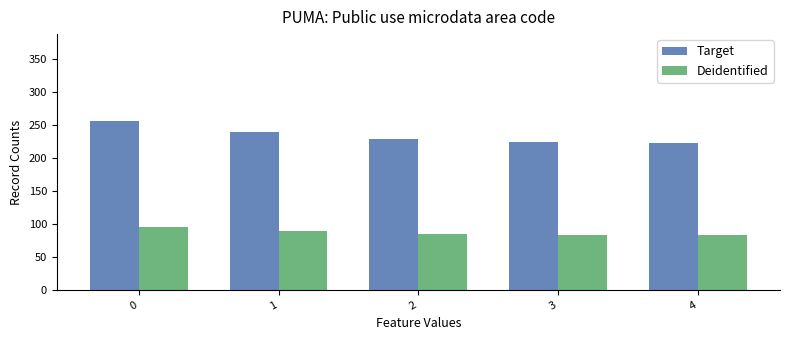

What is the maximum value for Deidentified?

95.8